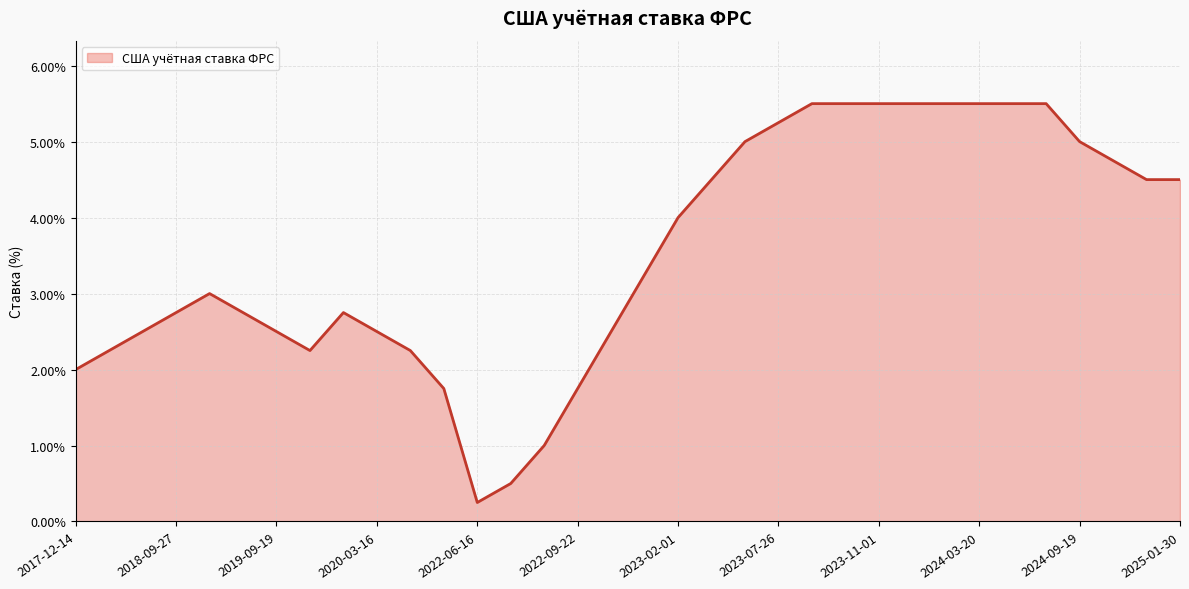

What is the maximum value shown in the chart?

5.5